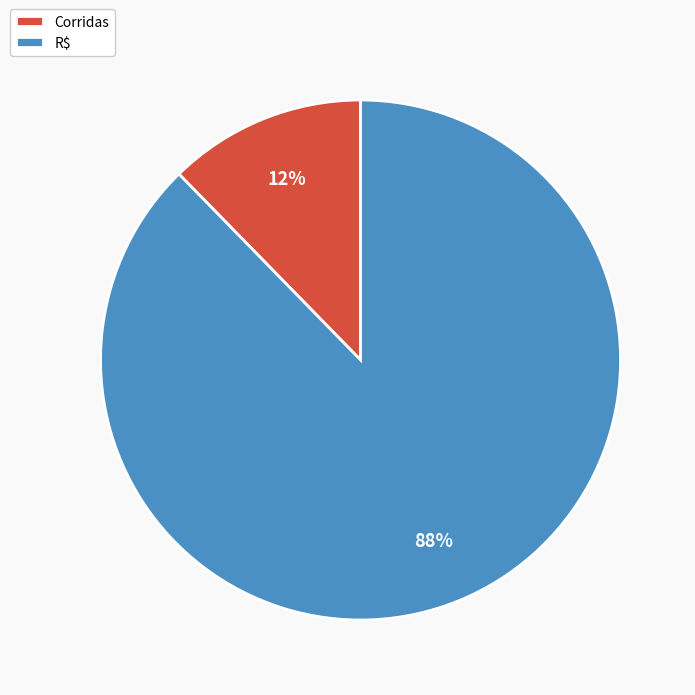

What is the largest slice in the pie chart?

R$